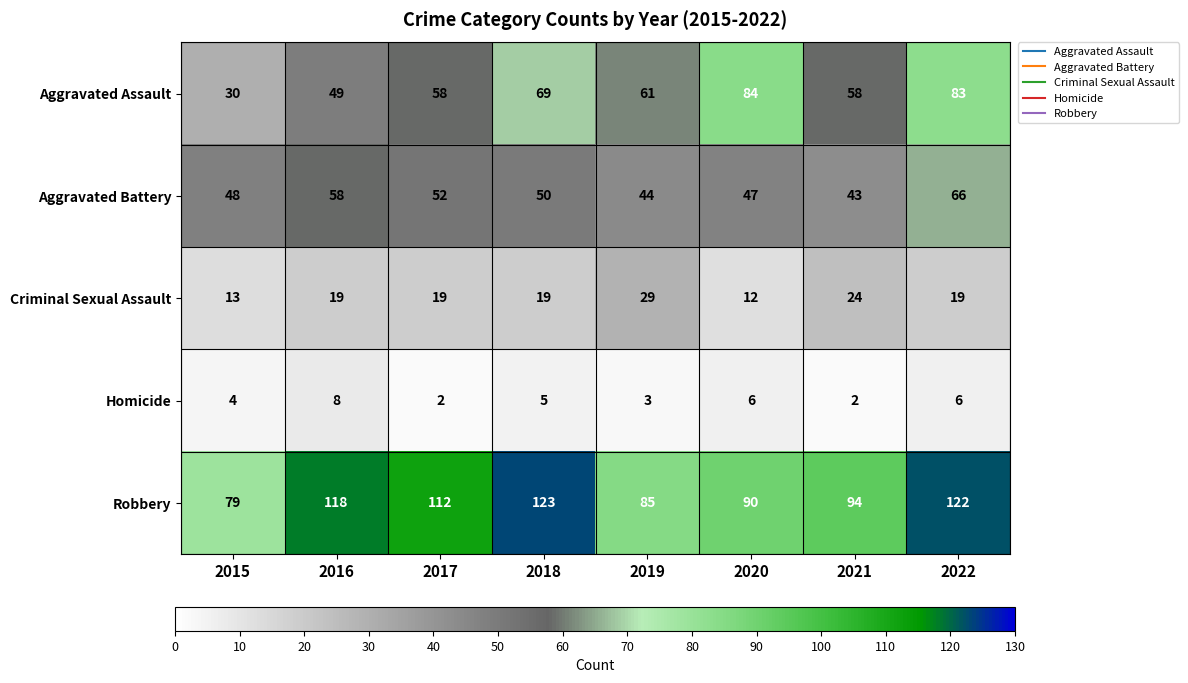

Which label corresponds to the largest value in the chart?

2018